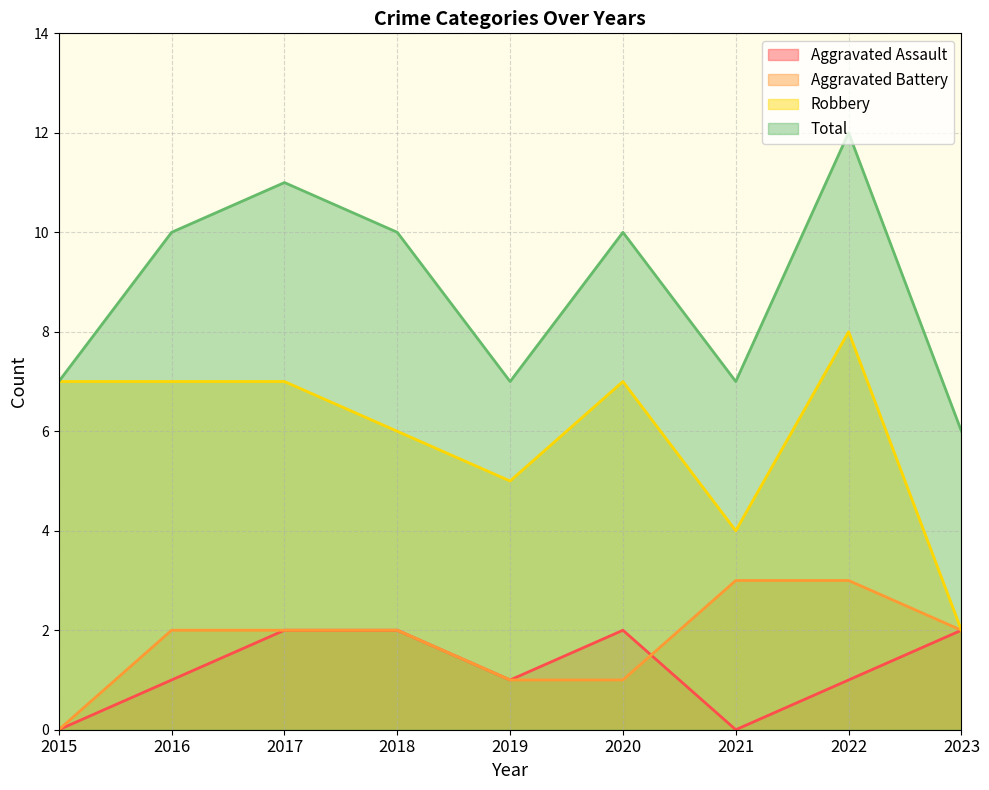

What is the difference between the highest and lowest values at 2019?

6